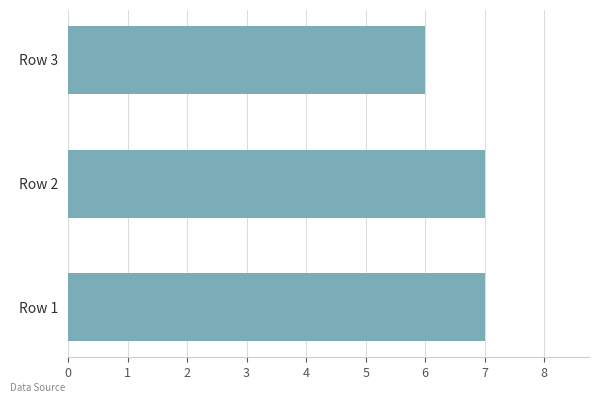

The chart shows a value of 6 at Row 3. True or false?

True